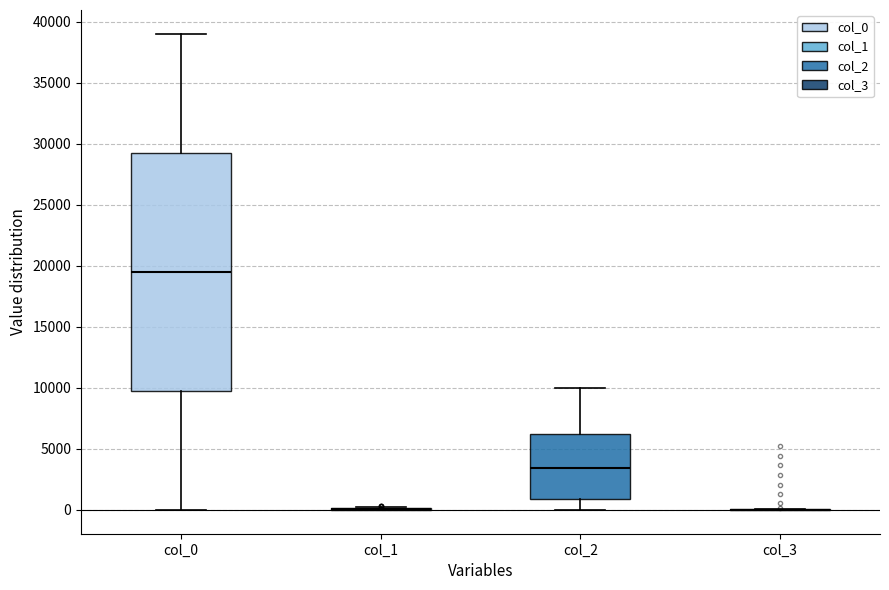

Reading left to right, read every box against the y-axis: the position of its median line, the range the box covers, and the ends of its whiskers. The values are not printed on the chart, so give them approximately, as read against the axis.

col_0: median 19500, box 10000 to 29500, whiskers 0 to 39000
col_1: box collapsed to a line at 0, whiskers 0 to 500
col_2: median 3500, box 1000 to 6000, whiskers 0 to 10000
col_3: box collapsed to a line at 0, whiskers 0 to 0